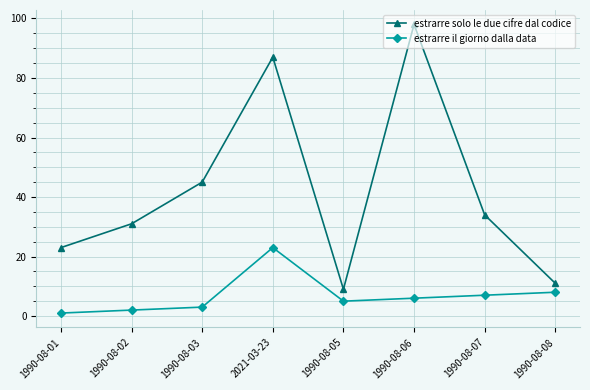

At which category is the sum across all series the highest?

2021-03-23